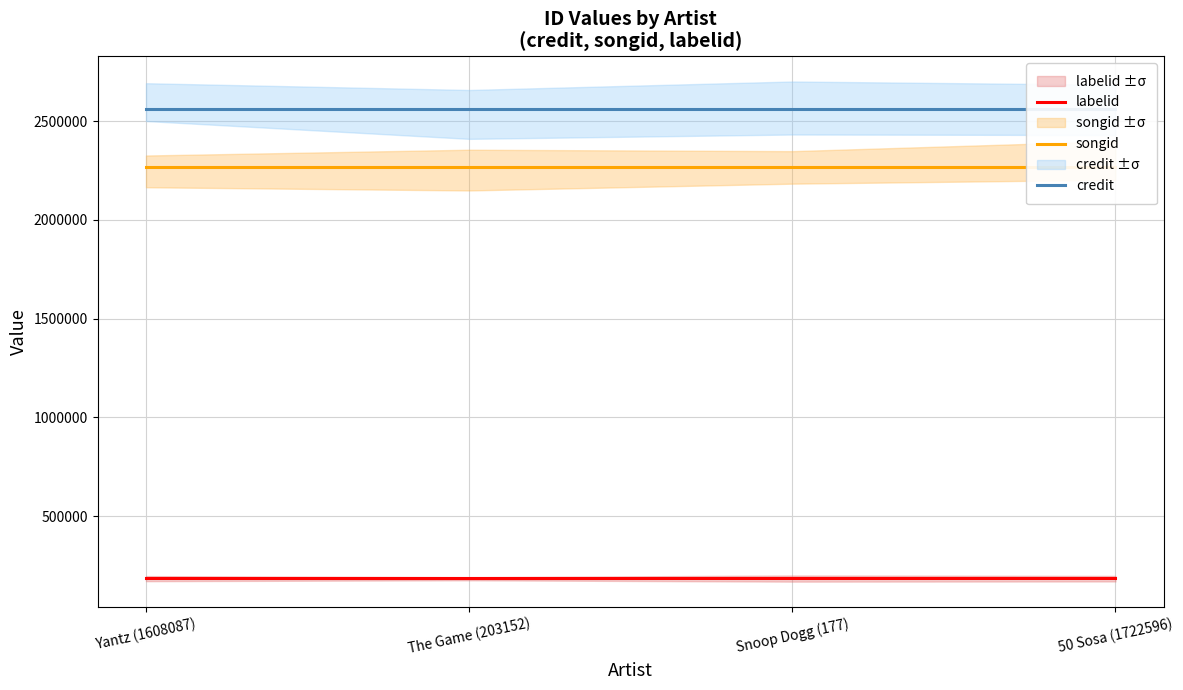

At which label does credit reach its minimum?

Yantz (1608087)